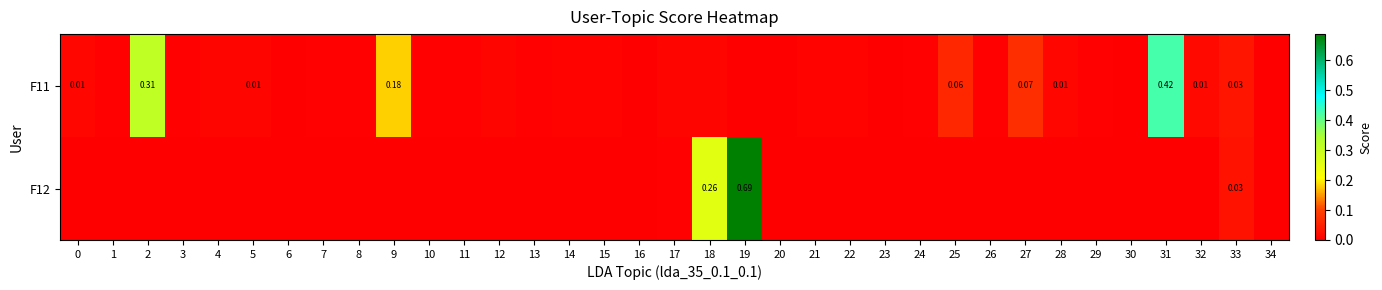

Is it true that F11 equals 0.1 at 25?

True